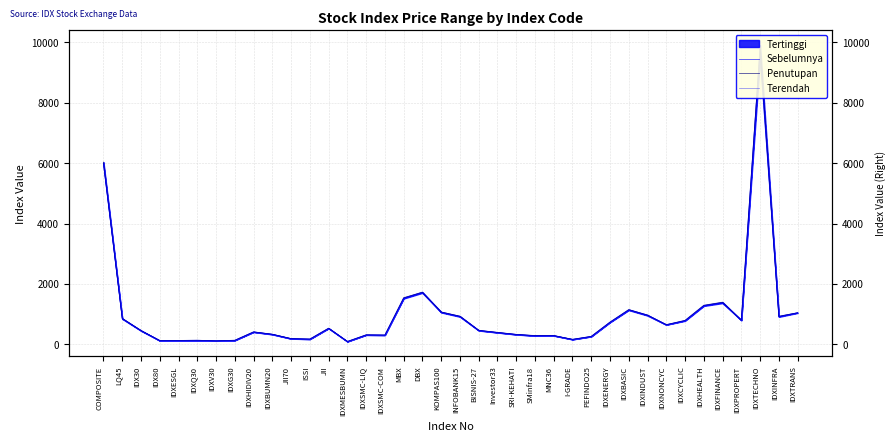

How many times do Sebelumnya and Penutupan cross each other?

11